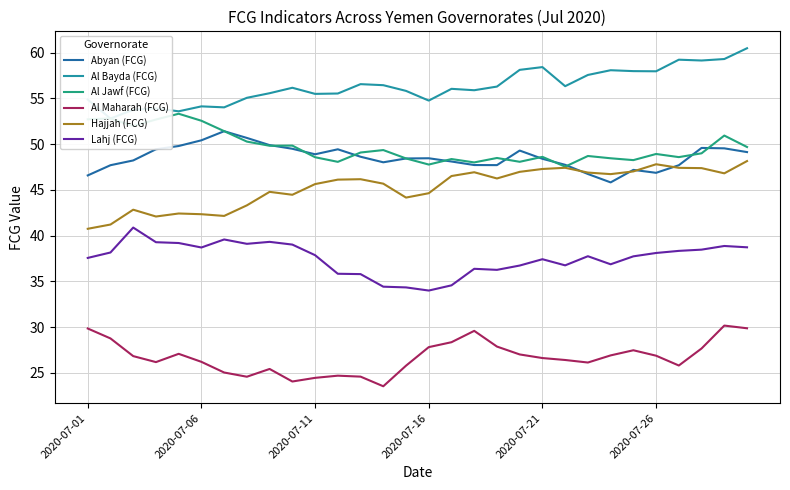

The Lahj (FCG) series shows 70.5 at 2020-07-21. True or false?

False